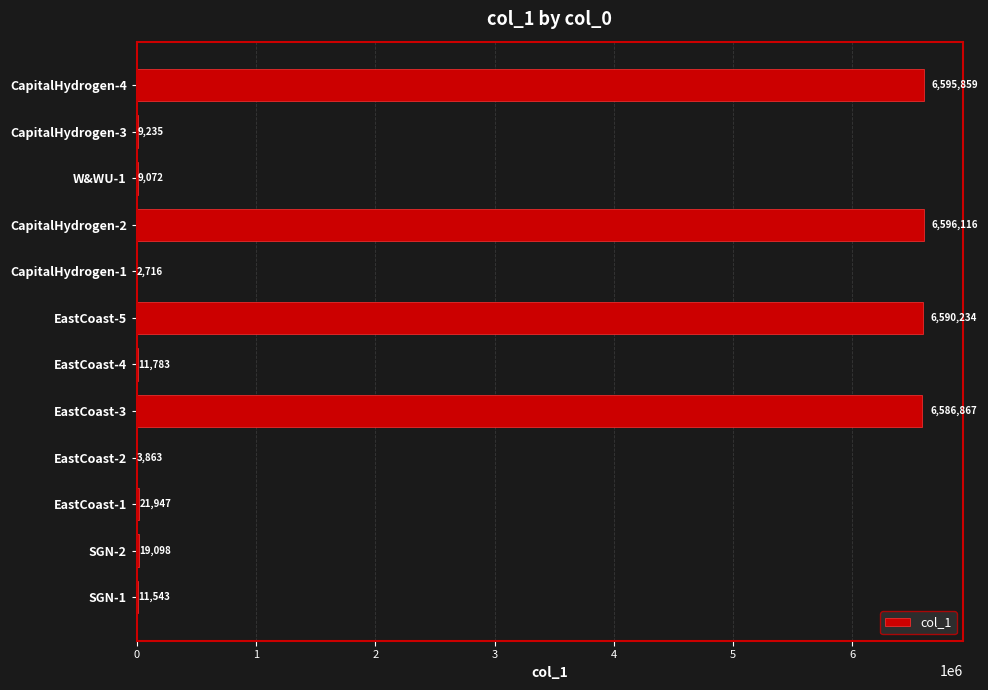

Is it true that the value at CapitalHydrogen-4 is 3238056.6?

False